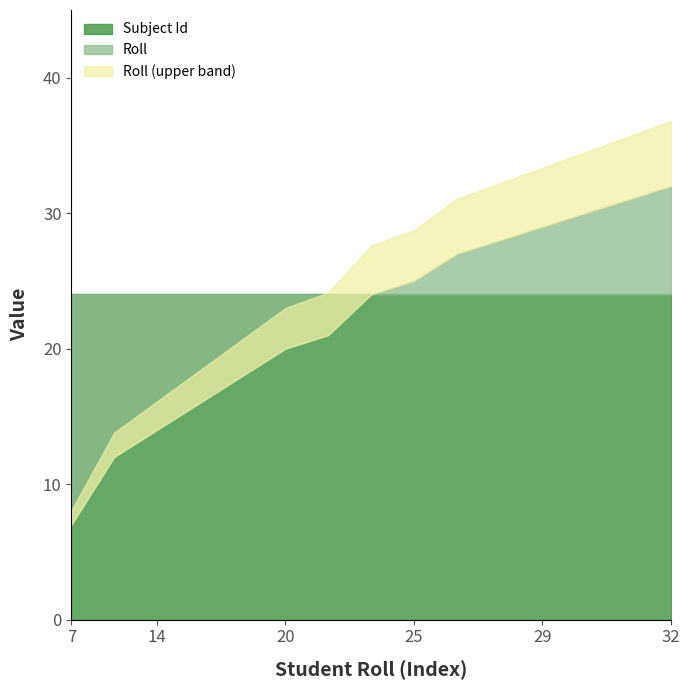

At which category is the sum across all series the highest?

32